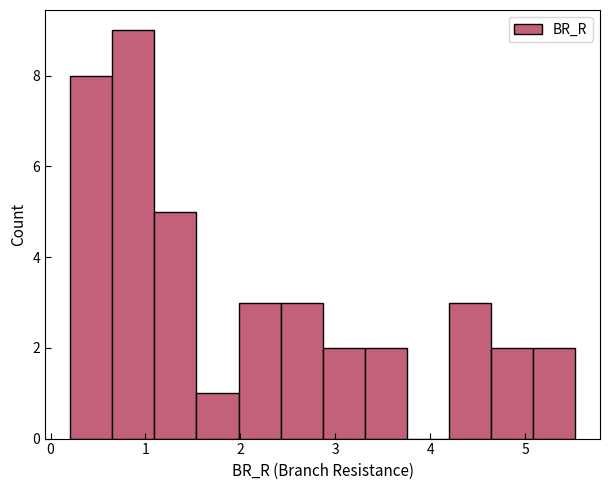

Reading left to right, transcribe this chart: for each bar, give the range it covers on the x-axis and its height. Neither the bar edges nor the heights are printed on the chart, so give them approximately, as read against the axes.

0.2 to 0.7: 8
0.7 to 1.1: 9
1.1 to 1.5: 5
1.5 to 2.0: 1
2.0 to 2.4: 3
2.4 to 2.9: 3
2.9 to 3.3: 2
3.3 to 3.8: 2
3.8 to 4.2: 0
4.2 to 4.6: 3
4.6 to 5.1: 2
5.1 to 5.5: 2